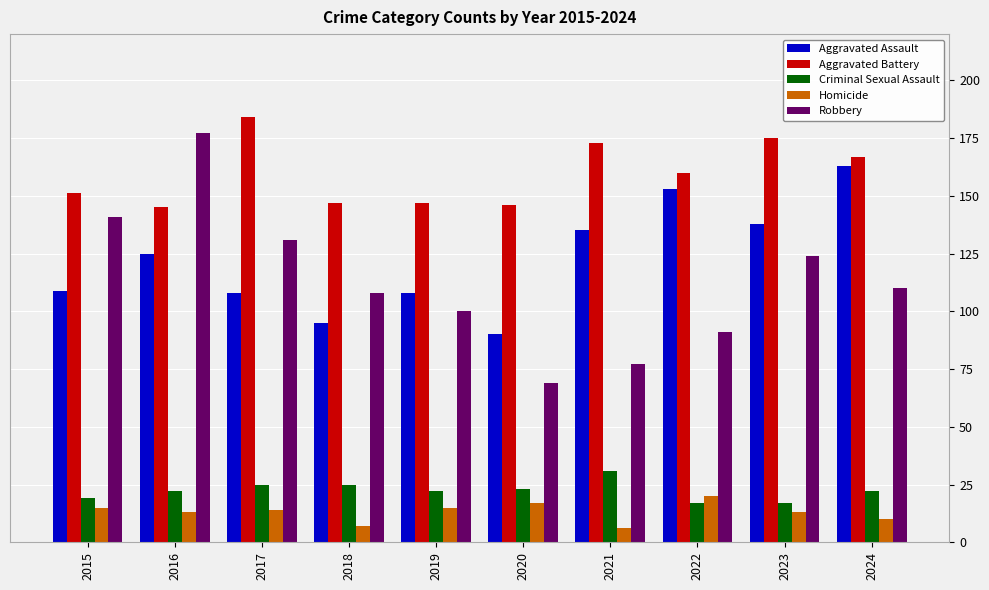

At which label does Aggravated Battery reach its peak?

2017